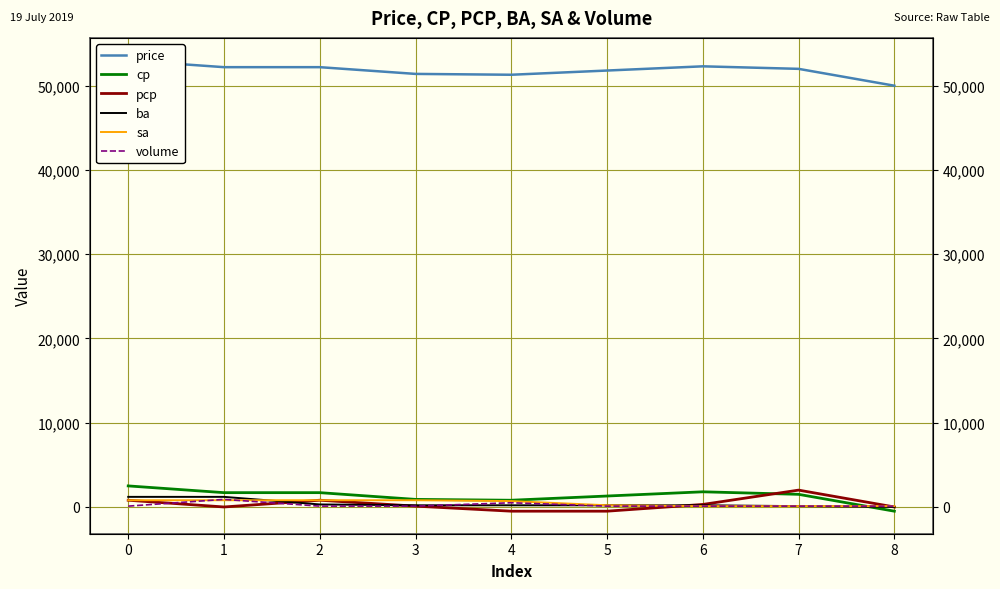

What is the average value of the volume series?

233